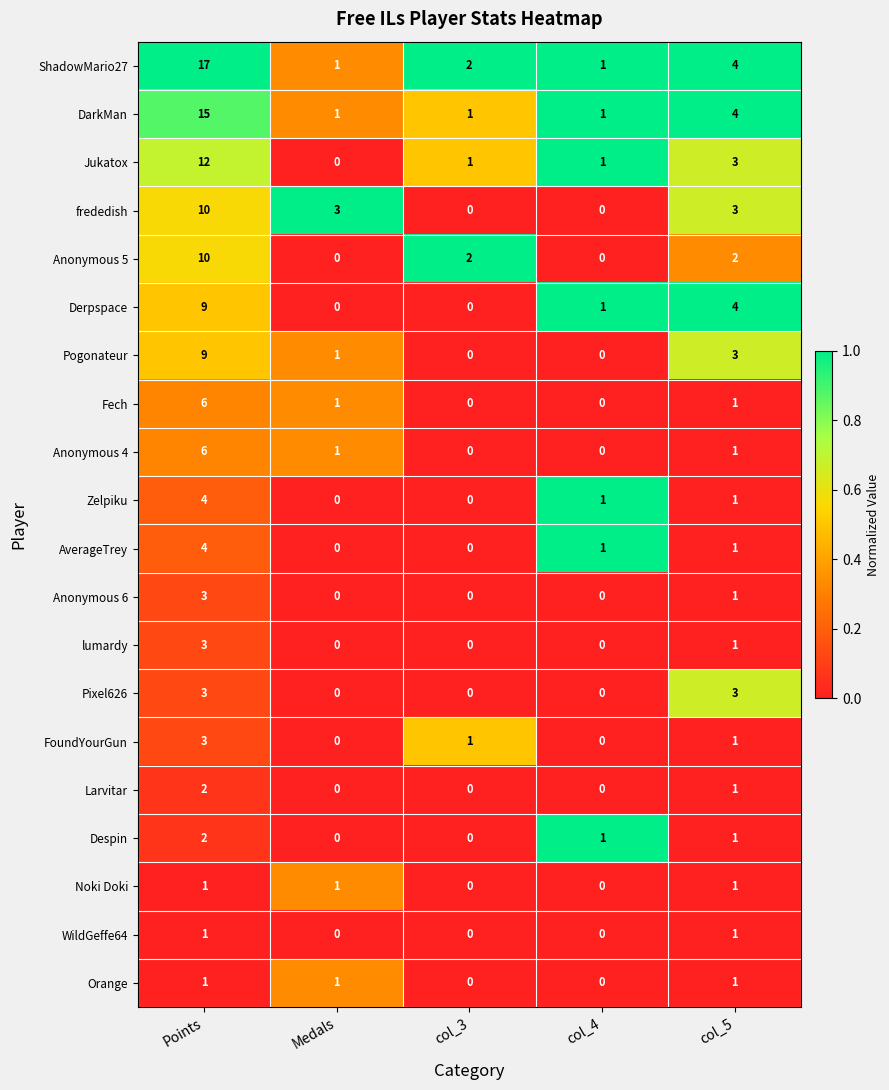

Between Points and col_4, which series saw the biggest shift?

ShadowMario27